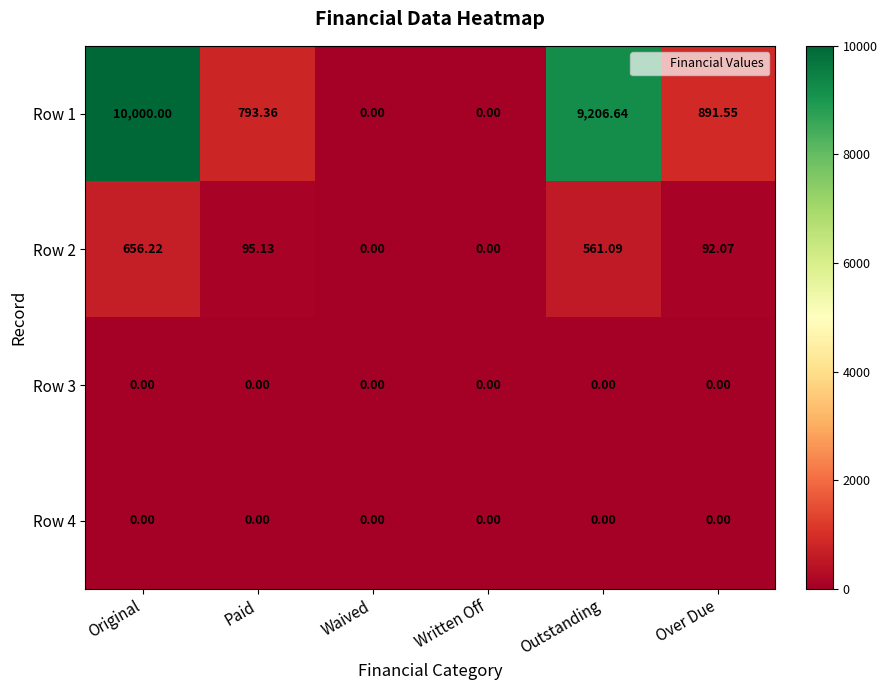

At which category is the sum across all series the highest?

Original